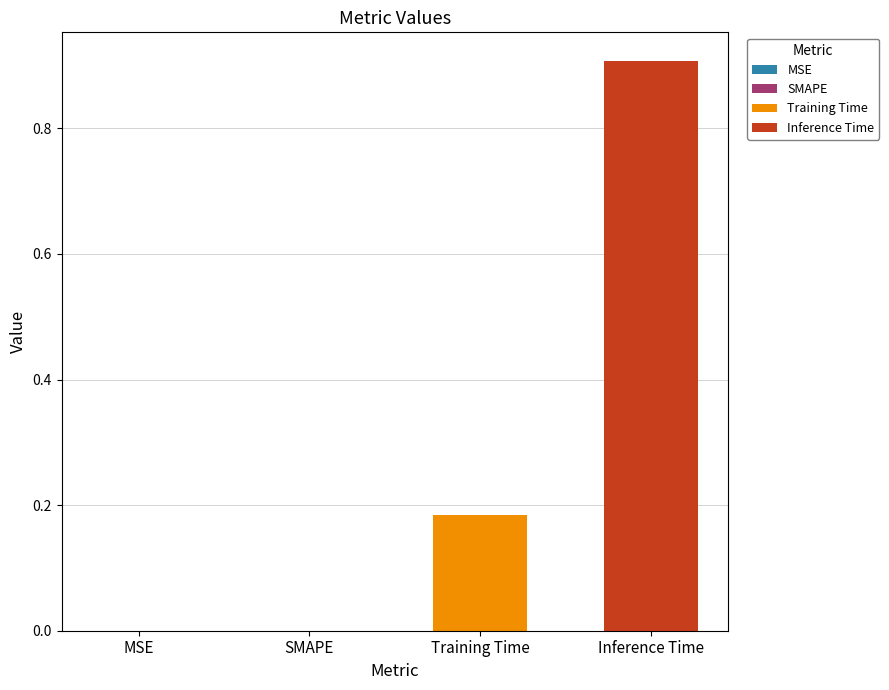

Which series has the largest range (max minus min)?

Training Time